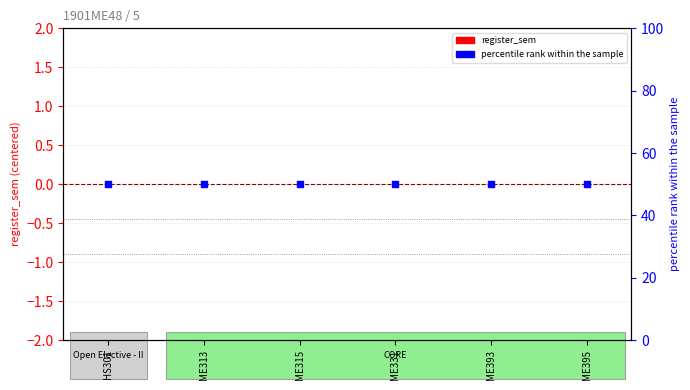

Which series has the largest Y range (max minus min)?

register_sem